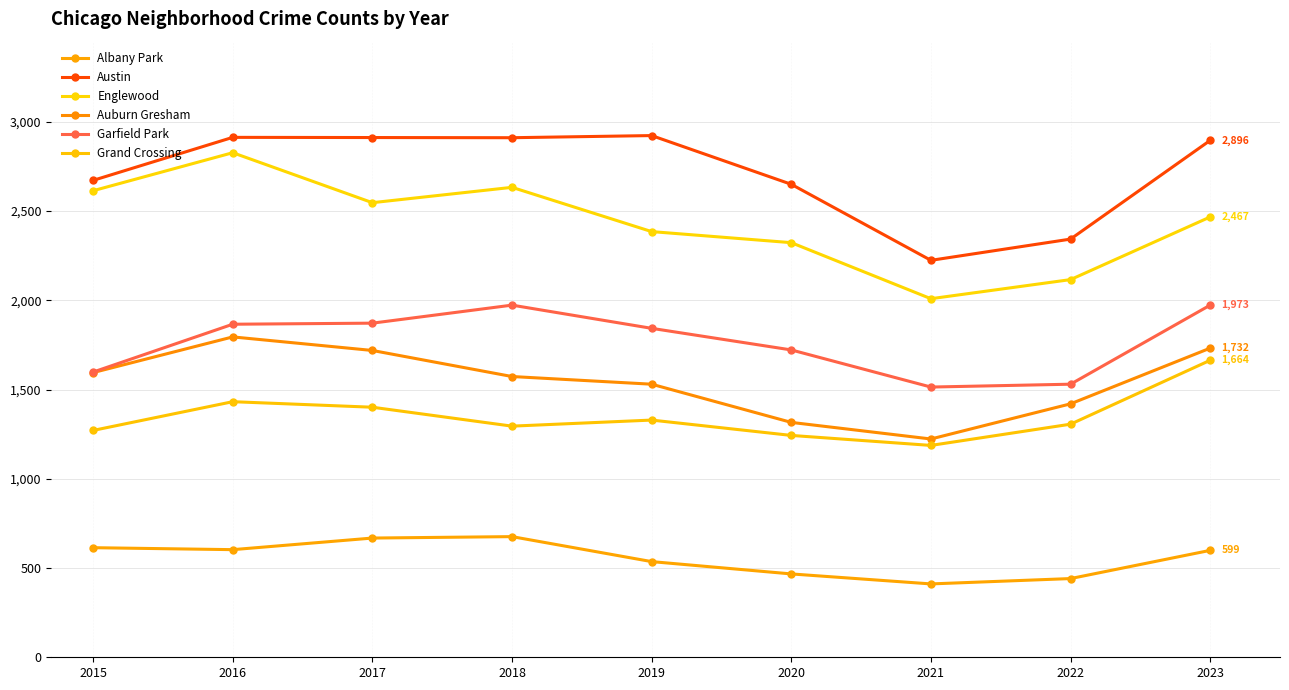

At which category does Auburn Gresham reach its first local valley?

2021